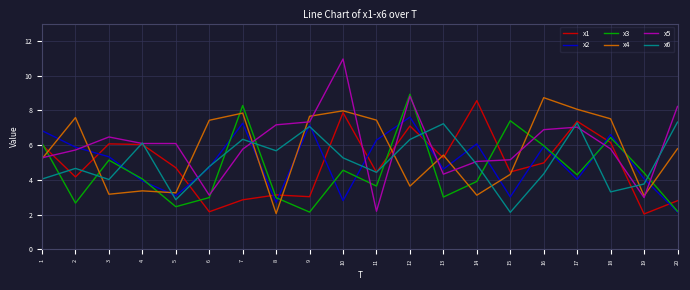

What is the approximate value of x1 at 5?

4.7